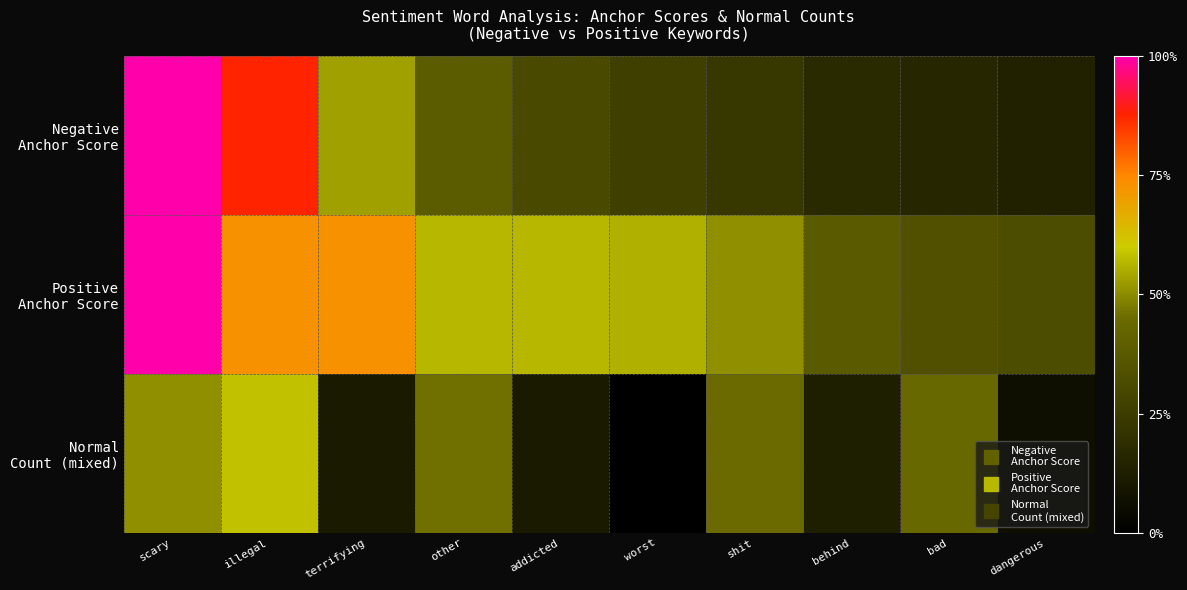

Which category has the lowest value across all series?

worst